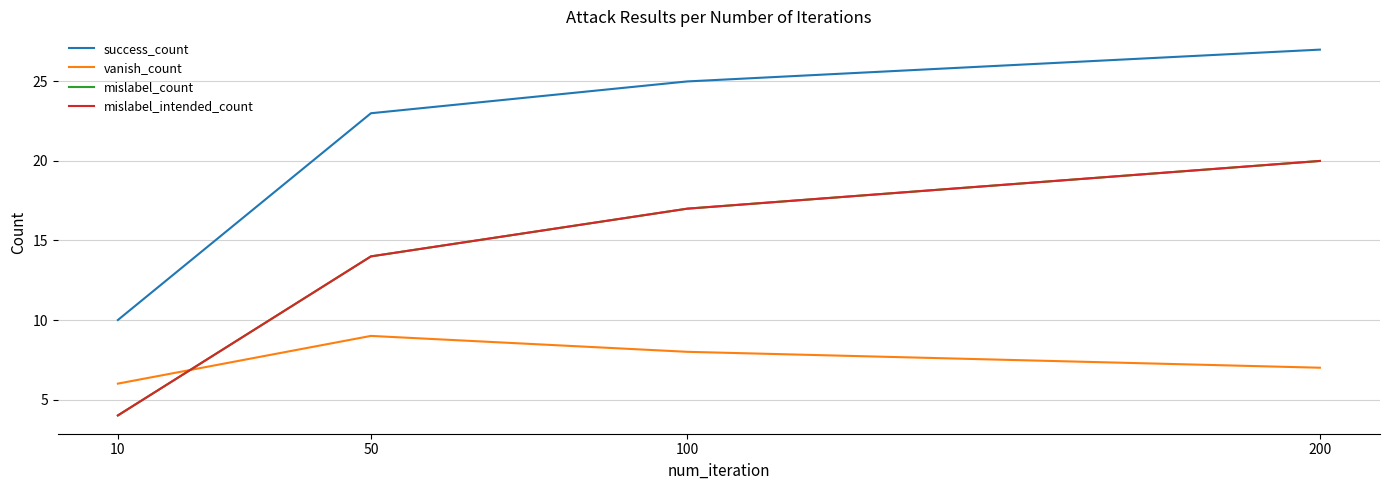

Is this an area chart (filled region under the line)?

No